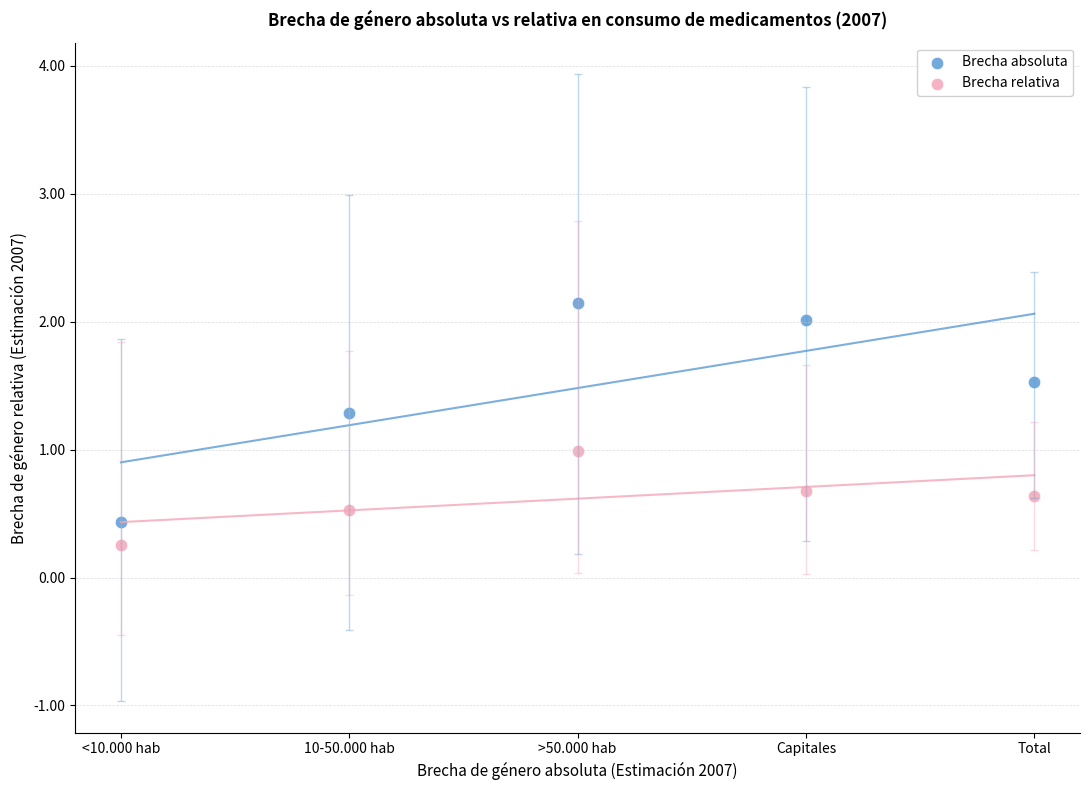

In the Brecha relativa series, what Y value is closest to 0?

0.3